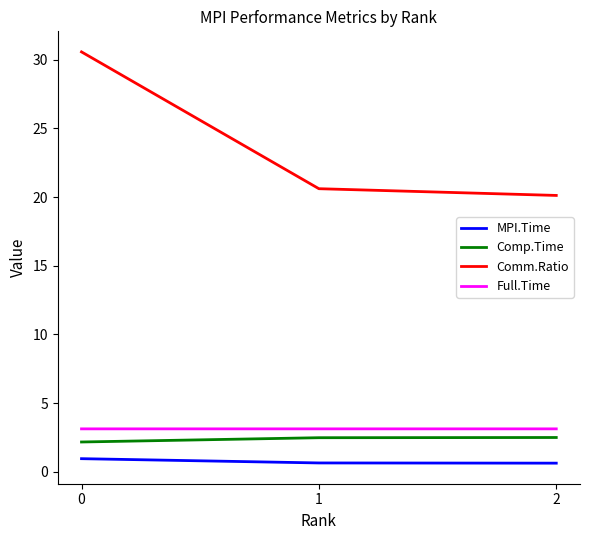

Which series has the largest total across all categories?

Comm.Ratio